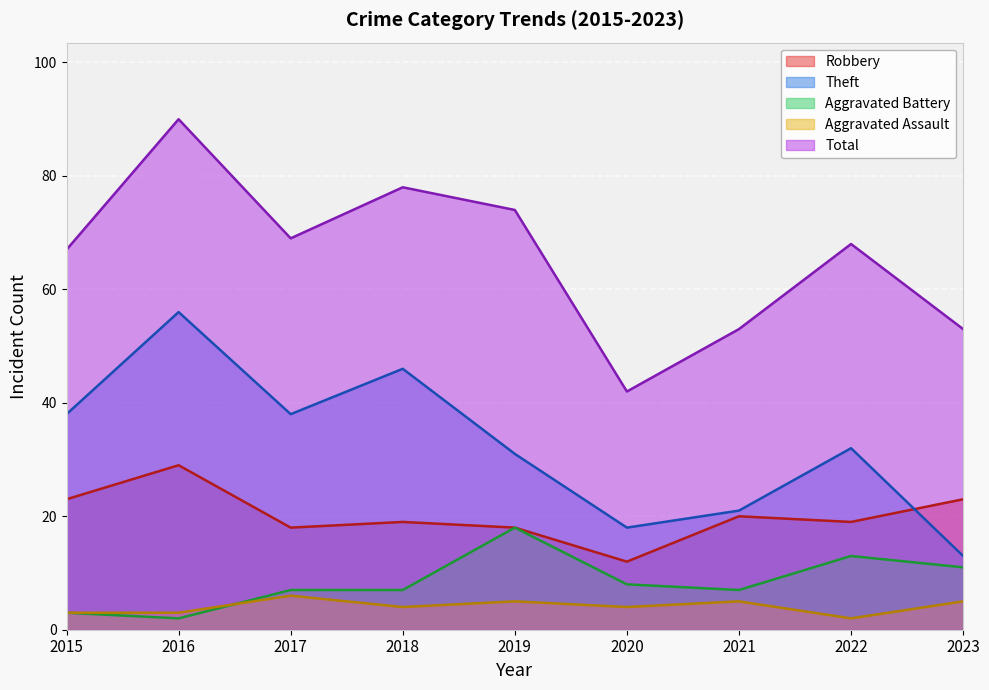

What are all the series names shown in the legend?

Robbery, Theft, Aggravated Battery, Aggravated Assault, Total